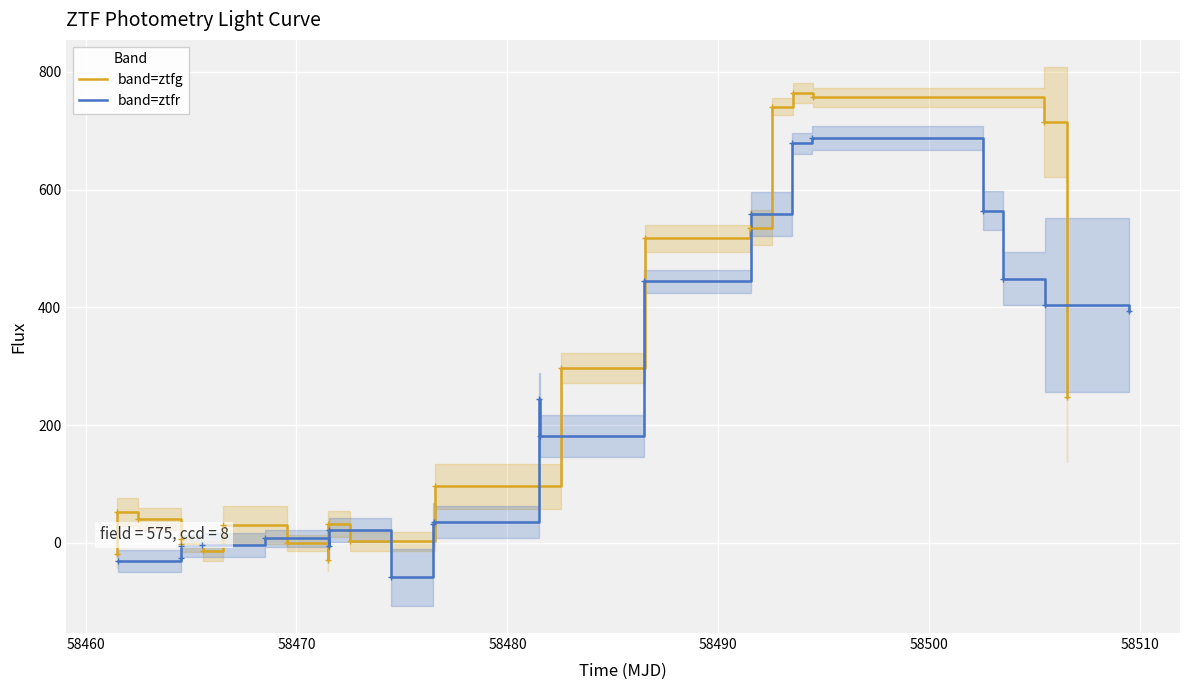

In band=ztfg, how many points are higher than both neighbors (excluding endpoints)?

4